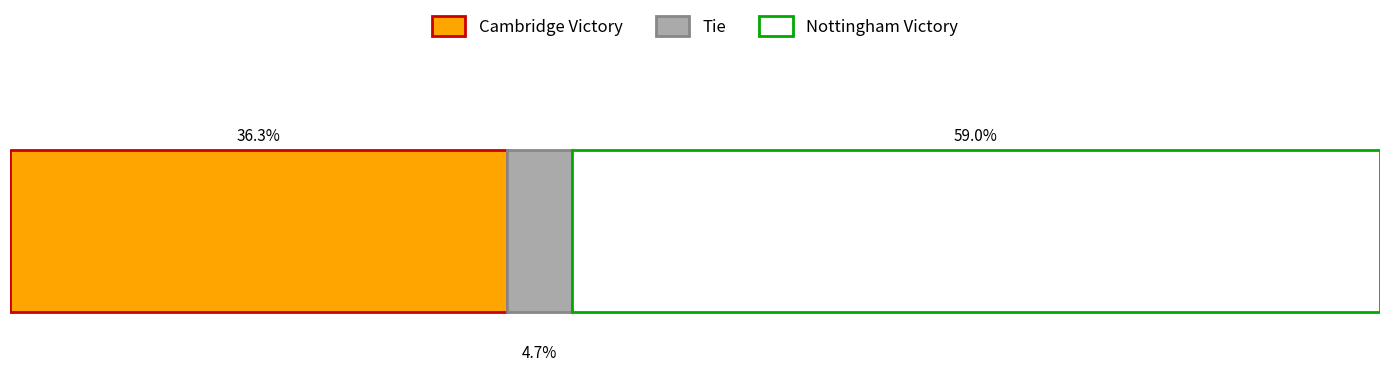

What are all the series names shown in the legend?

Cambridge Victory, Tie, Nottingham Victory